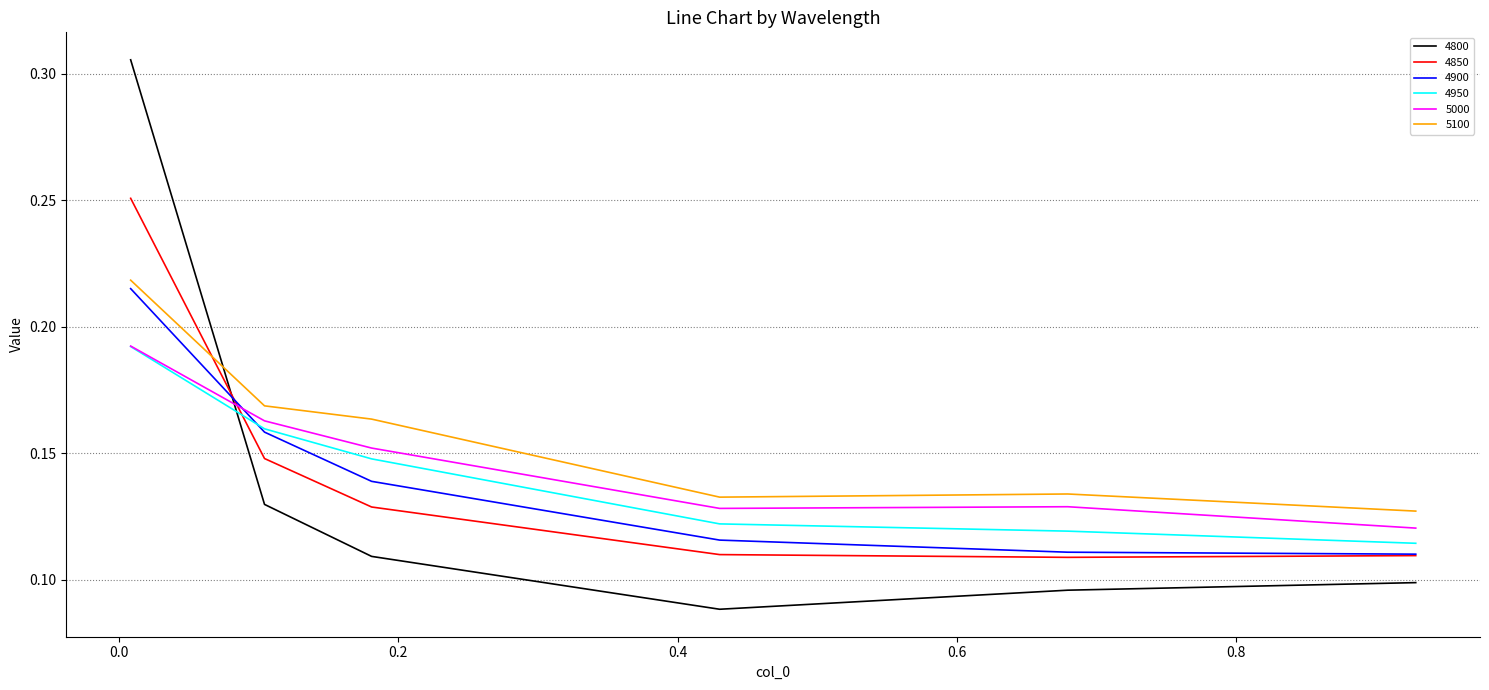

How many intersections are there between 4850 and 4950?

1